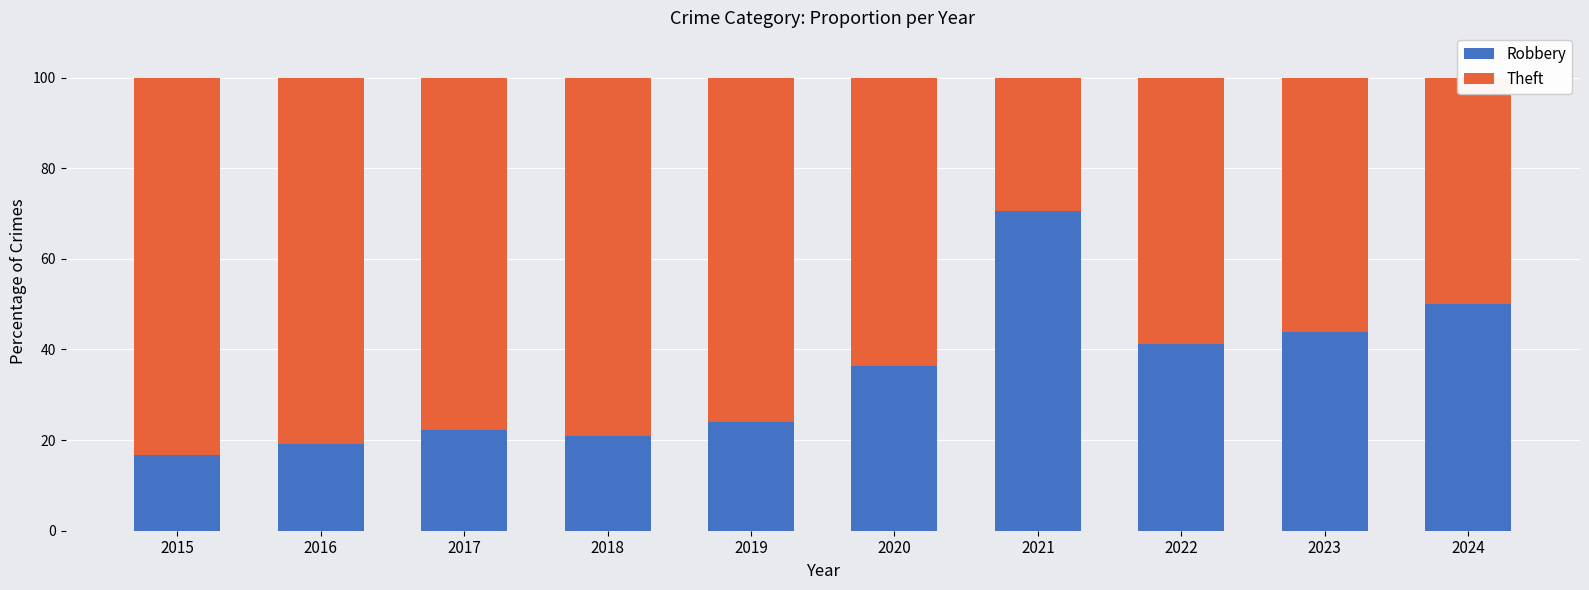

What is the total value across all series at 2021?

100.0